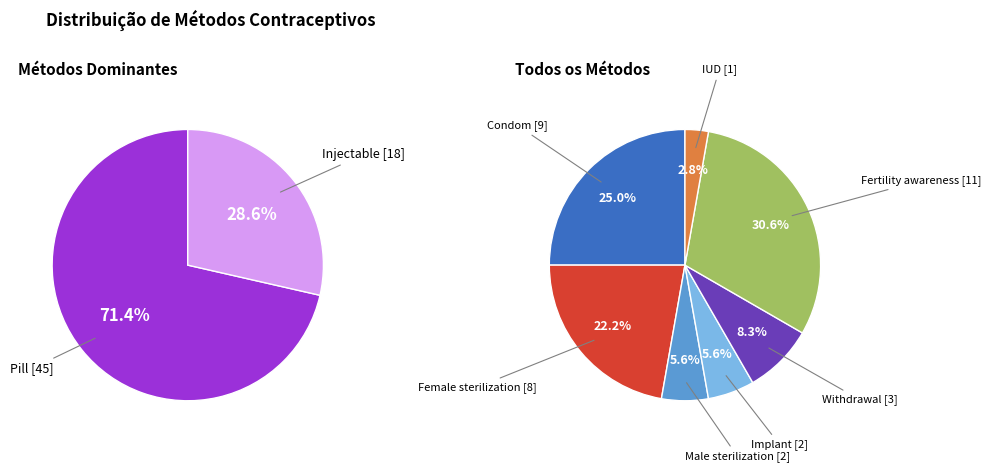

What is the smallest slice in the pie chart?

IUD